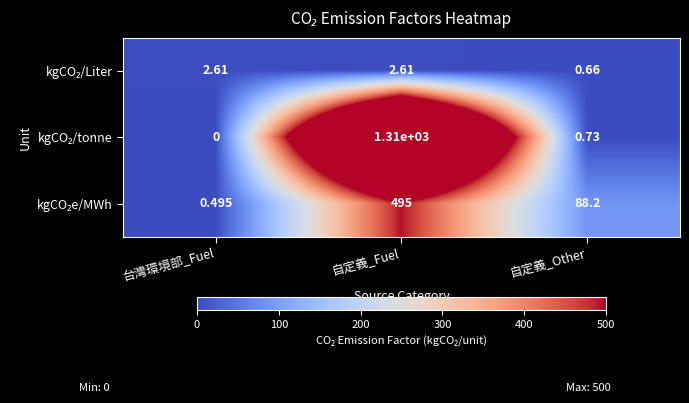

Which label corresponds to the largest value in the chart?

自定義_Fuel